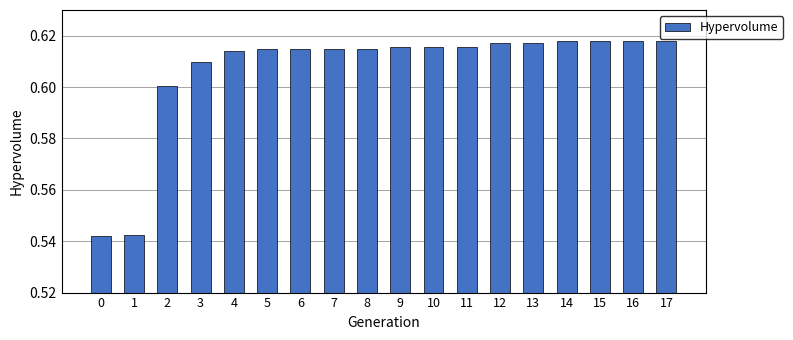

True or false: the data shows 0.6 at 8.

True